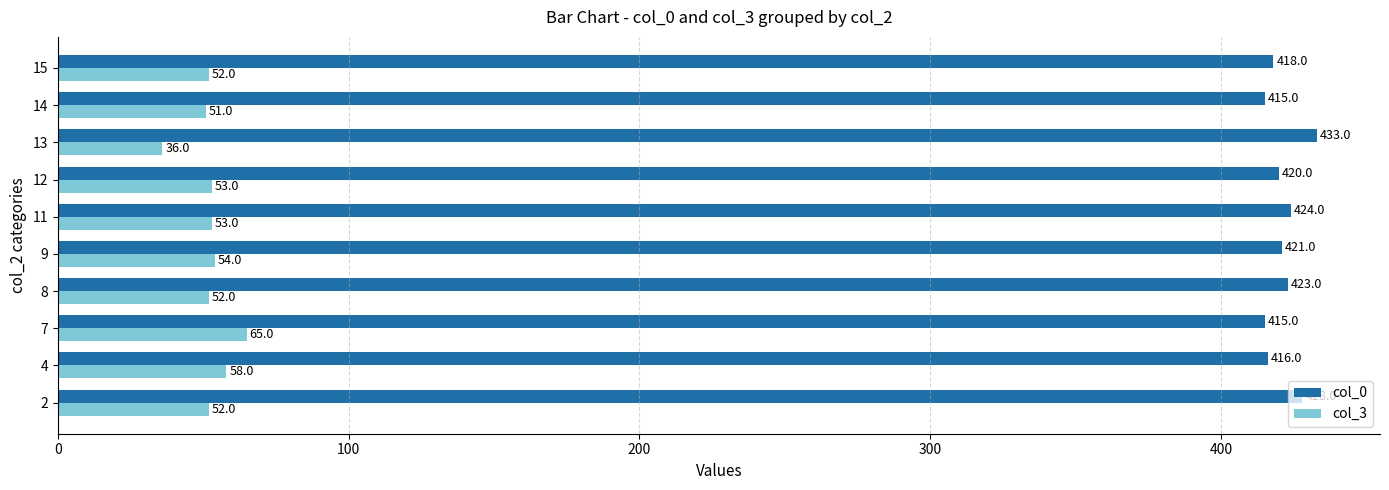

What value does the col_0 series have at 12?

420